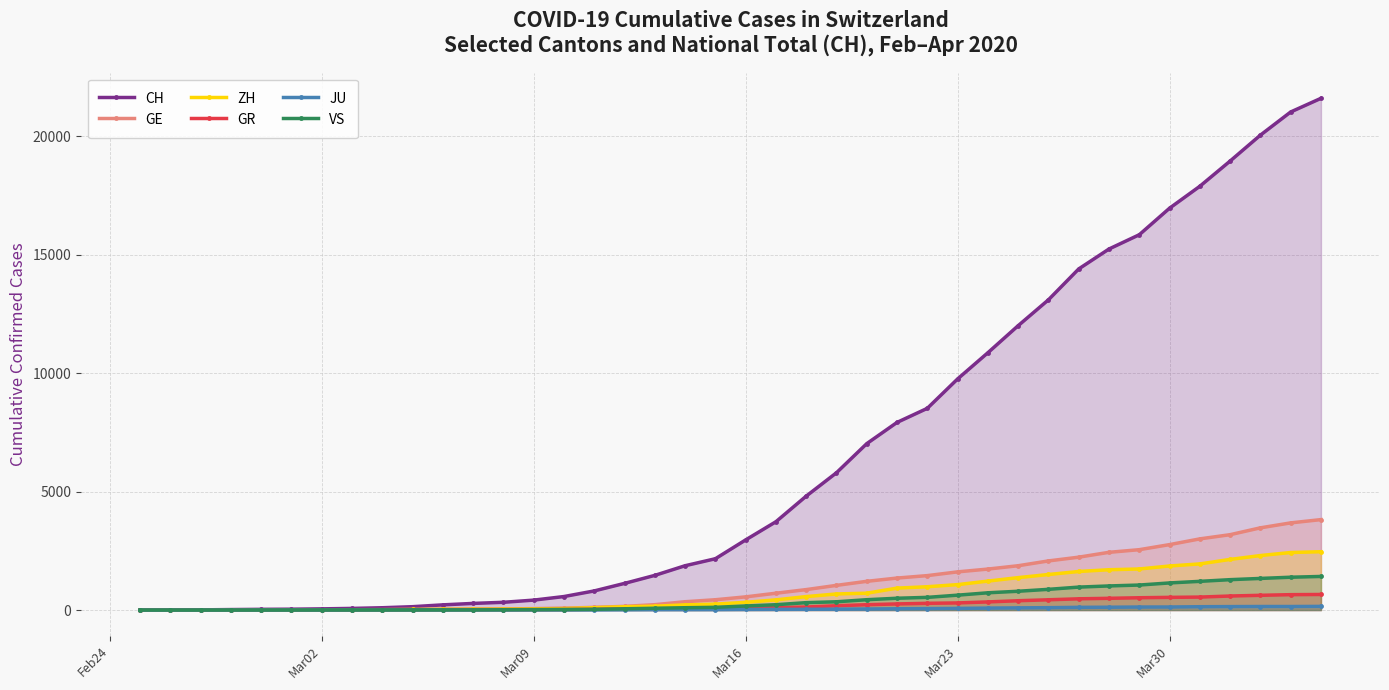

What is the total value across all series at Mar09?

570